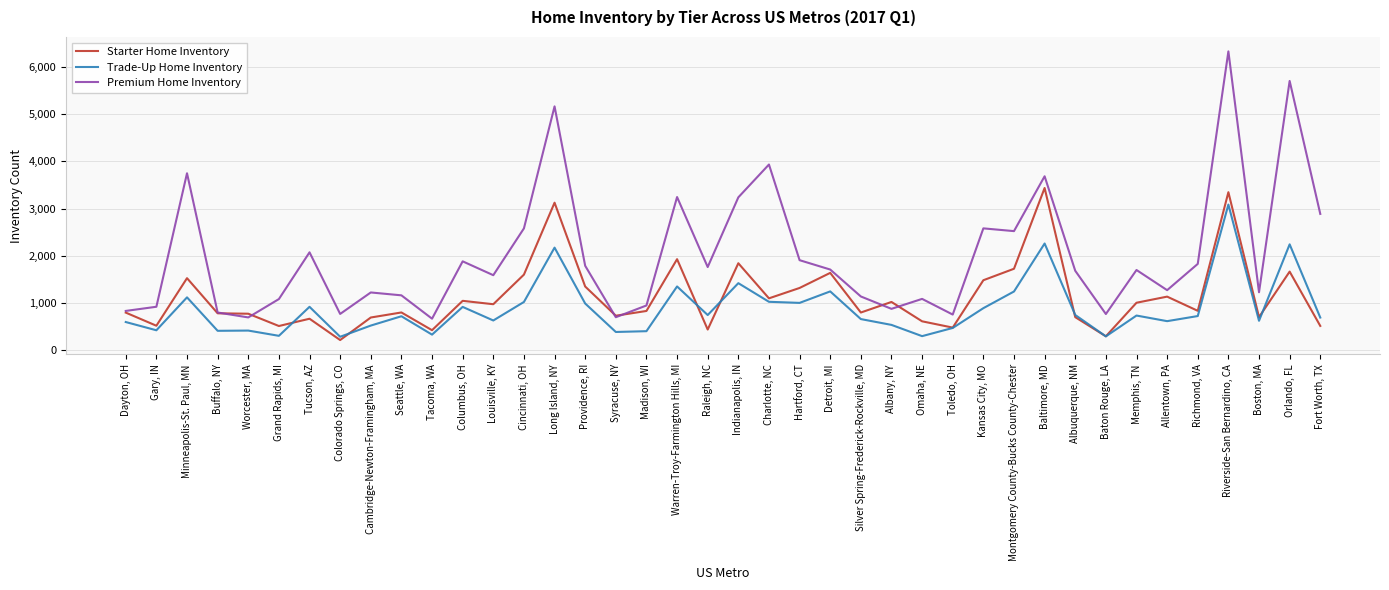

What is the smallest value displayed?

213.3